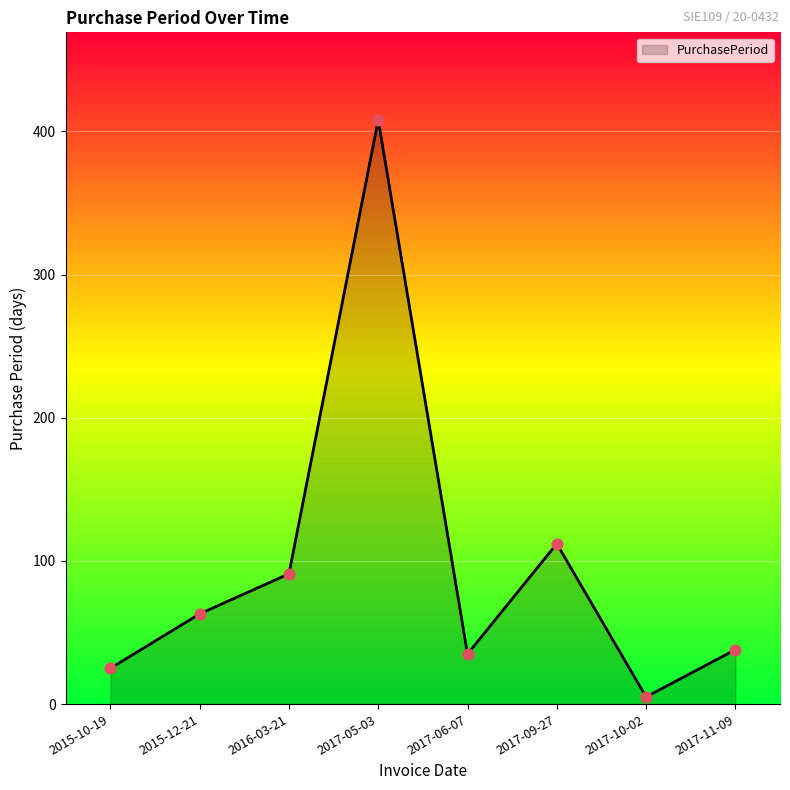

Between 2017-09-27 and 2015-10-19, which is larger?

2017-09-27